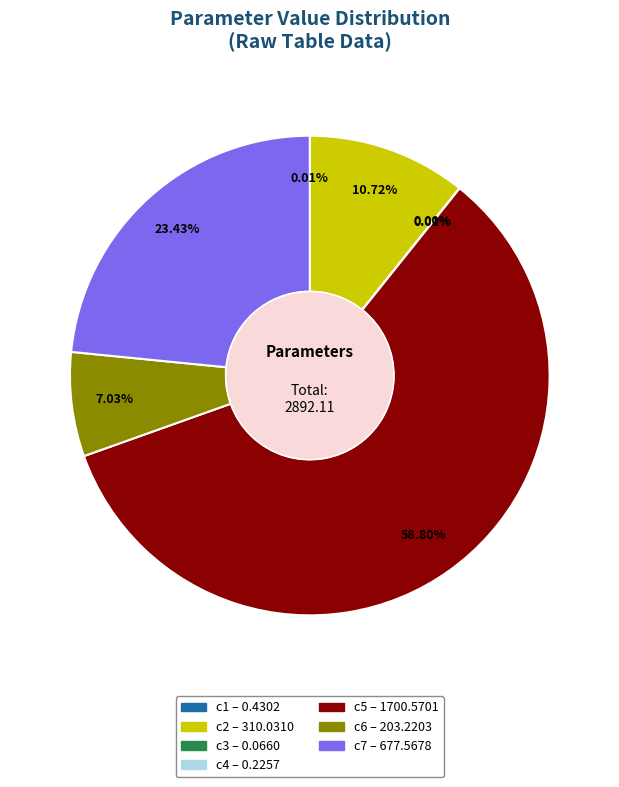

To the nearest percent, what is the average slice percentage?

14%